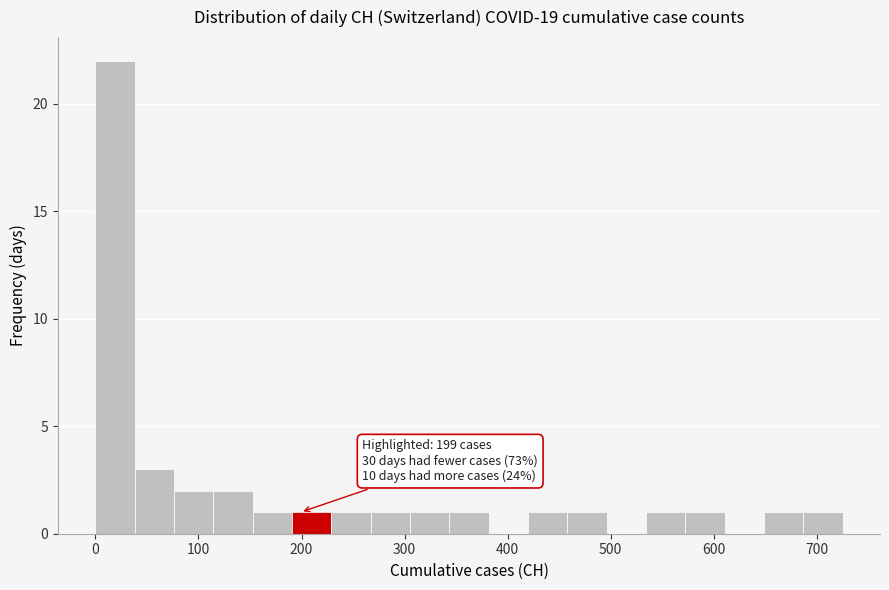

Around what value on the x-axis is the tallest bar? Give the approximate position of its centre, as read against the axis.

20